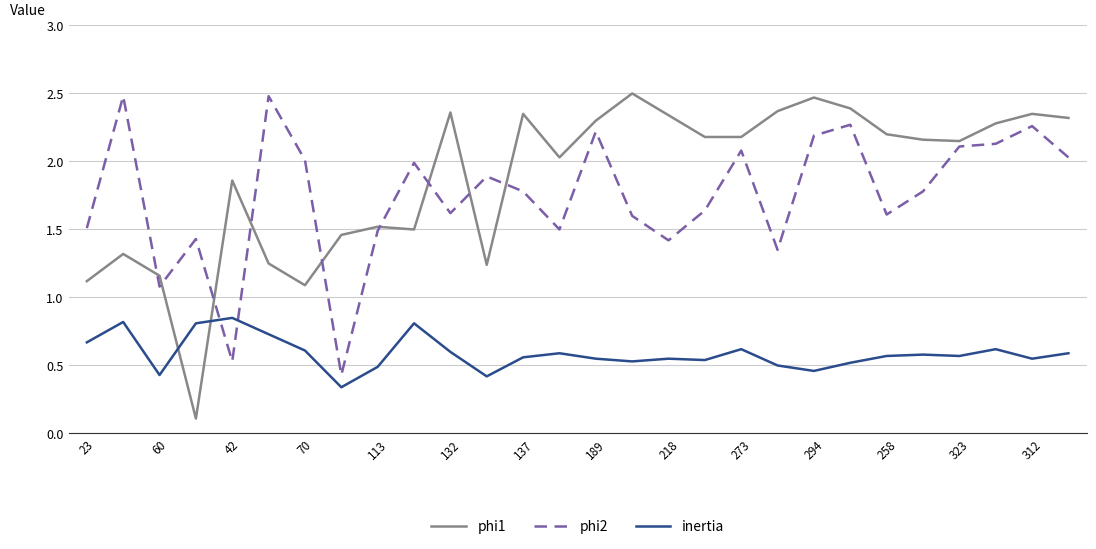

Which series ends up on top after the final intersection of phi1 and phi2?

phi1